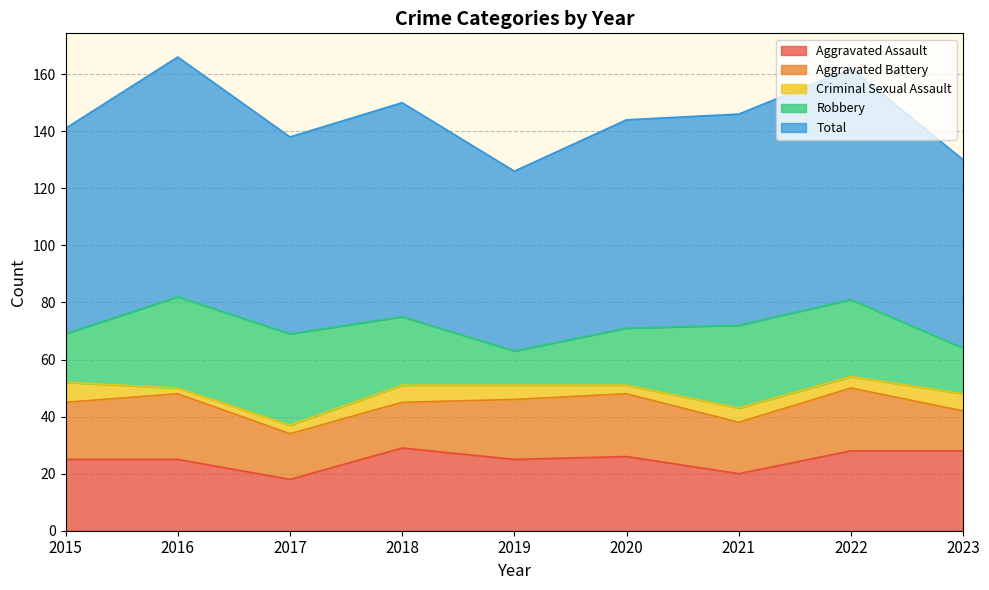

What are all the series names shown in the legend?

Aggravated Assault, Aggravated Battery, Criminal Sexual Assault, Robbery, Total